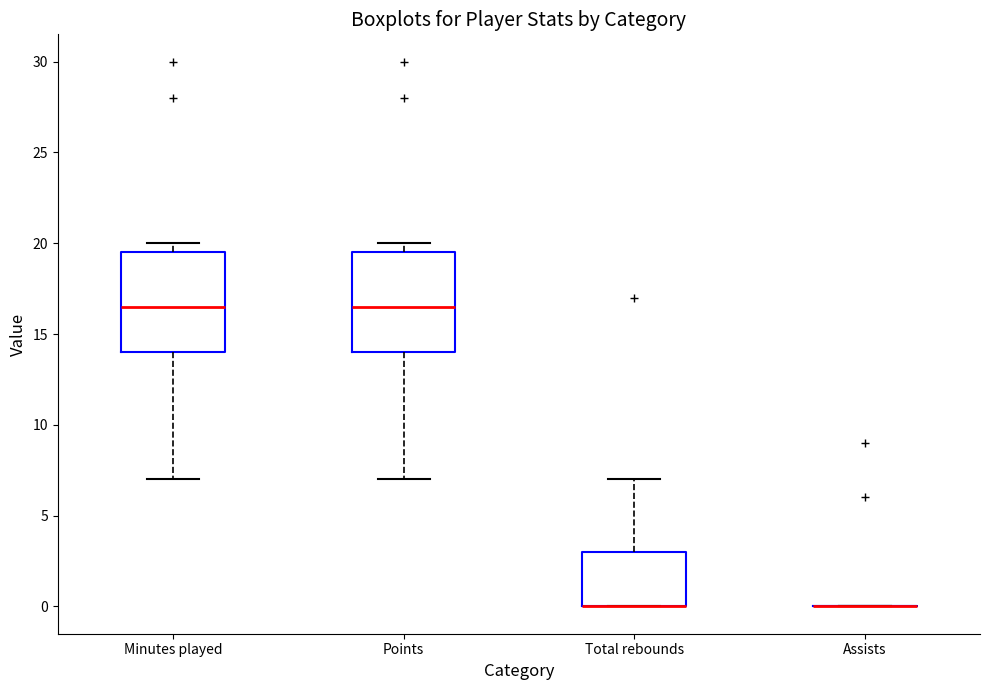

Where does the upper whisker of the box for Total rebounds end on the y-axis? The values are not printed on the chart, so give them approximately, as read against the axis.

7.0